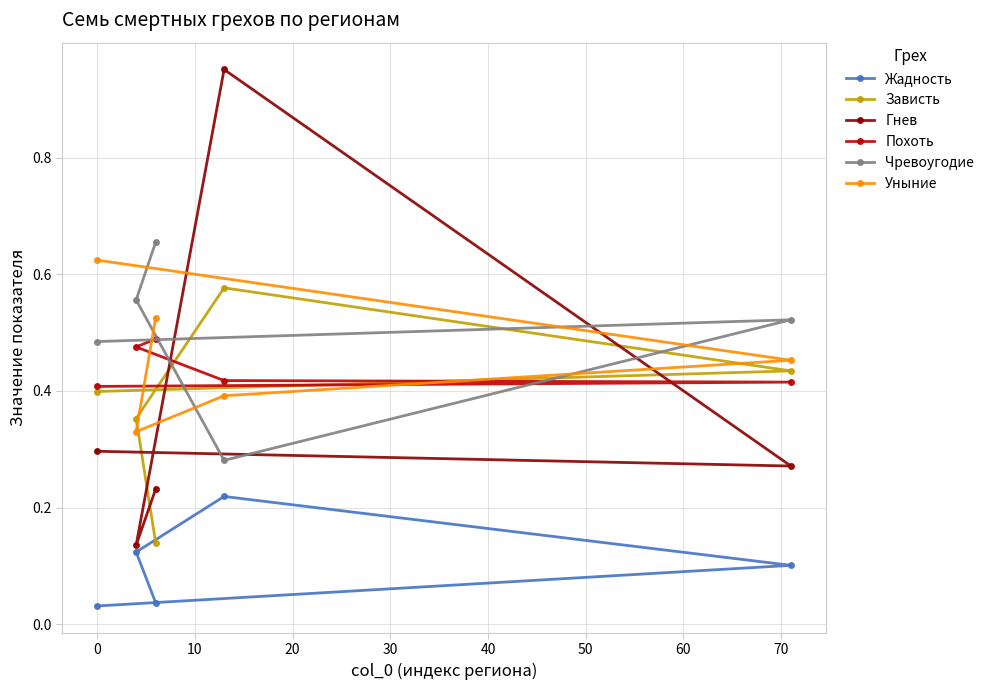

How many interior local peaks does the Зависть series have?

1